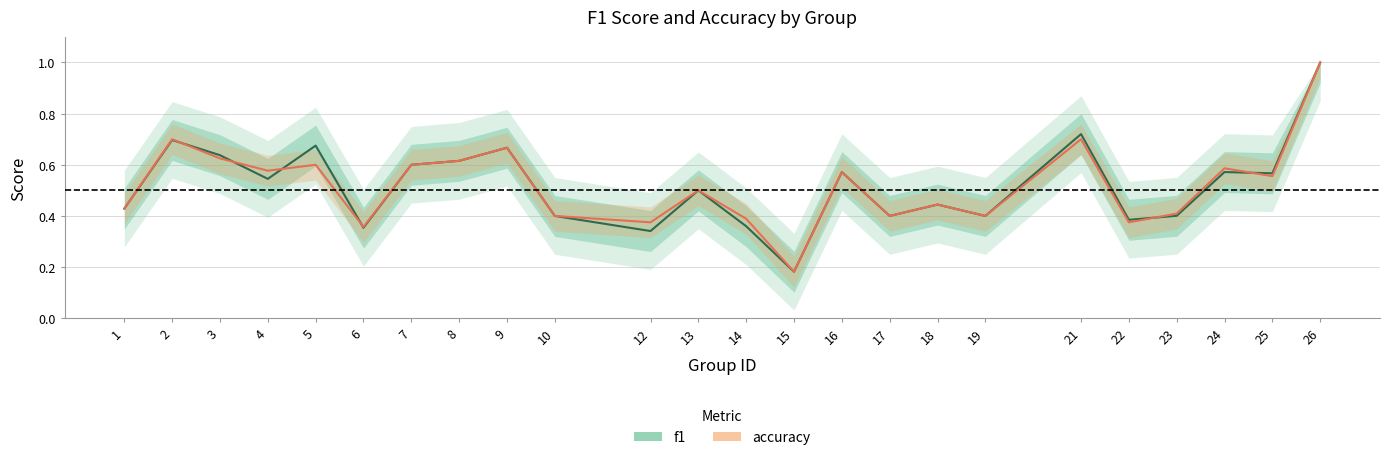

At which category does f1 reach its first local valley?

4